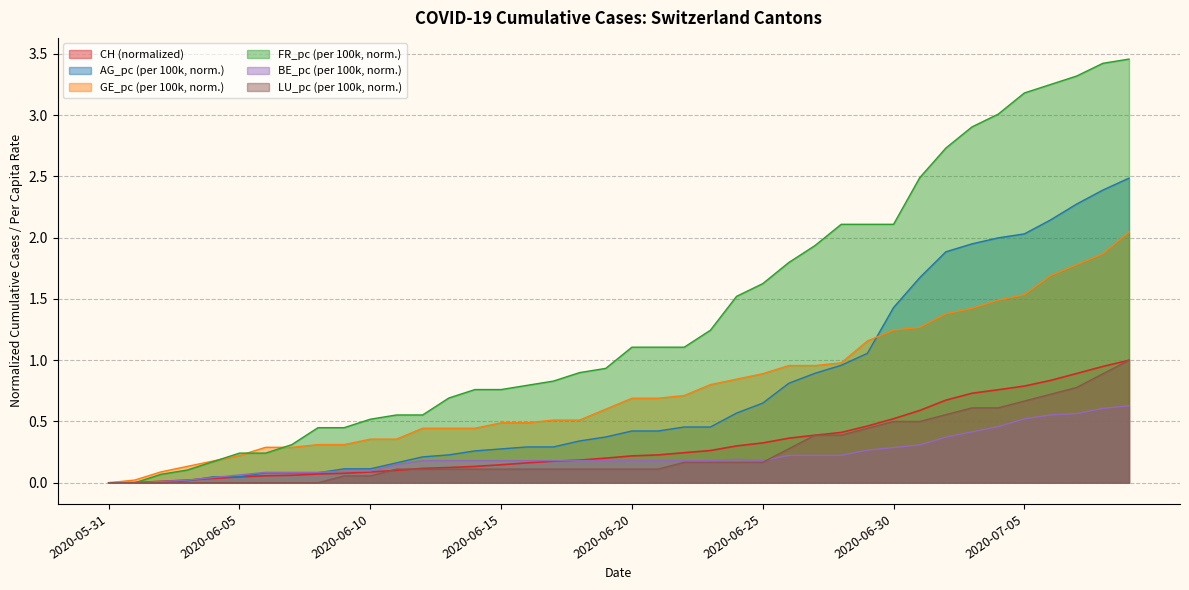

How many data points in FR_pc are above 1?

20